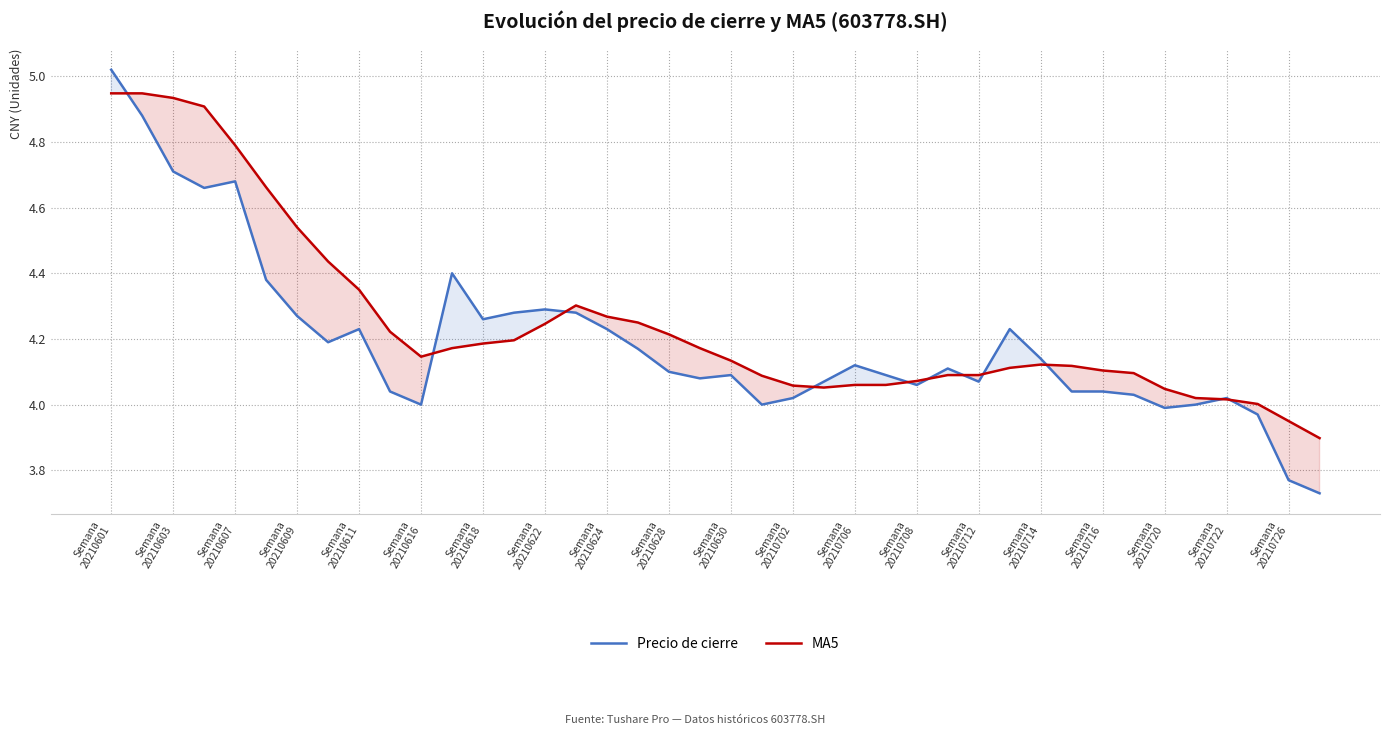

Reading left to right, transcribe all the data shown in this chart.

Precio de cierre: 5.0	4.9	4.7	4.7	4.7	4.4	4.3	4.2	4.2	4.0	4.0	4.4	4.3	4.3	4.3	4.3	4.2	4.2	4.1	4.1	4.1	4.0	4.0	4.1	4.1	4.1	4.1	4.1	4.1	4.2	4.1	4.0	4.0	4.0	4.0	4.0	4.0	4.0	3.8	3.7
MA5: 4.9	4.9	4.9	4.9	4.8	4.7	4.5	4.4	4.3	4.2	4.1	4.2	4.2	4.2	4.2	4.3	4.3	4.2	4.2	4.2	4.1	4.1	4.1	4.1	4.1	4.1	4.1	4.1	4.1	4.1	4.1	4.1	4.1	4.1	4.0	4.0	4.0	4.0	4.0	3.9